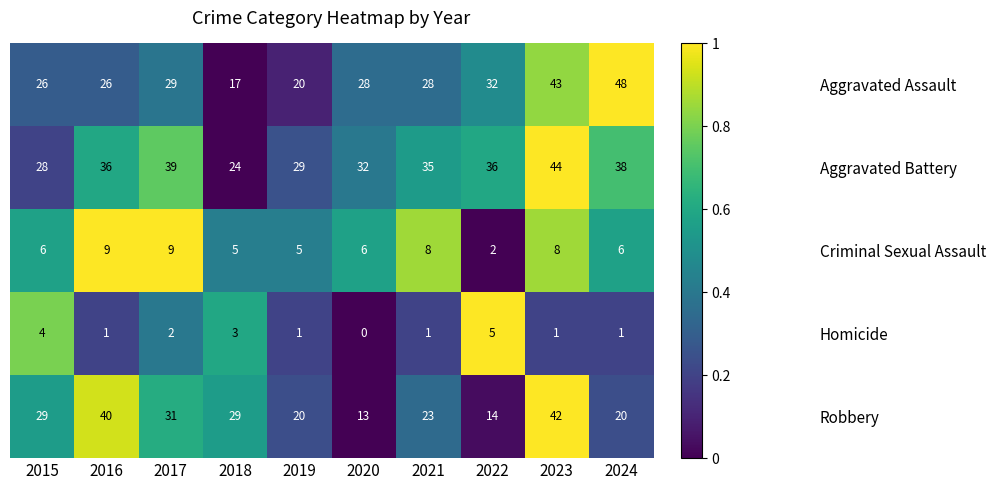

Which series changed the most between 2019 and 2023?

Aggravated Assault